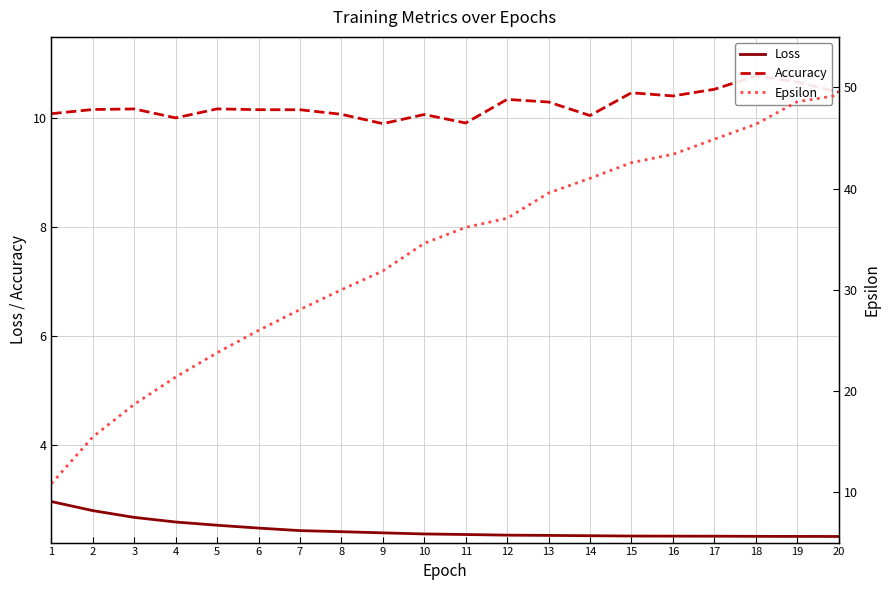

How many lines are shown in the chart?

3